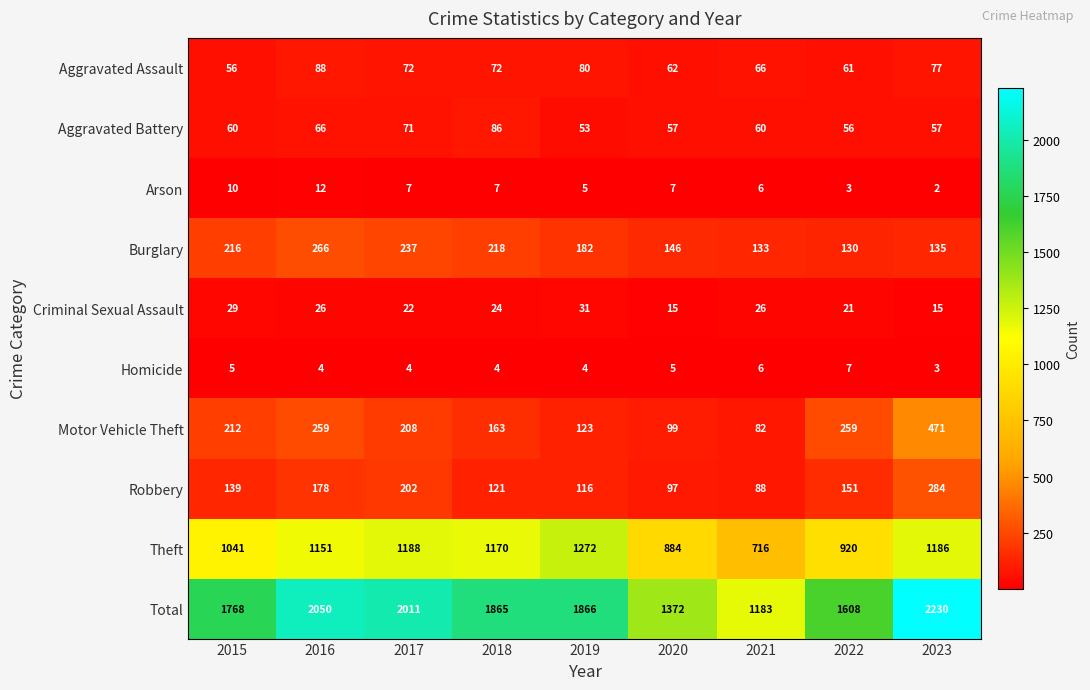

Count the number of data series in this chart.

10